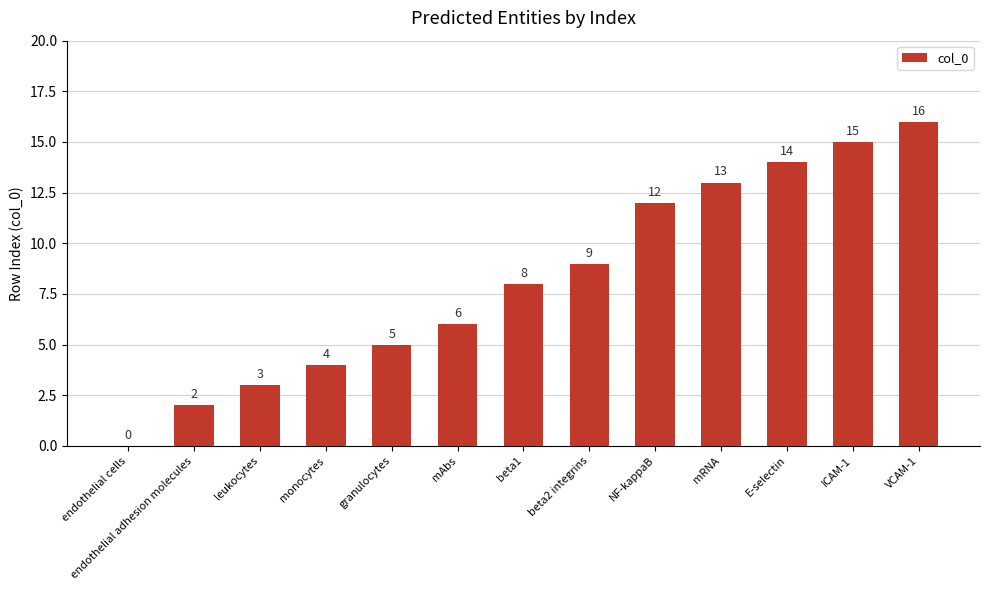

Are the bars horizontal?

No